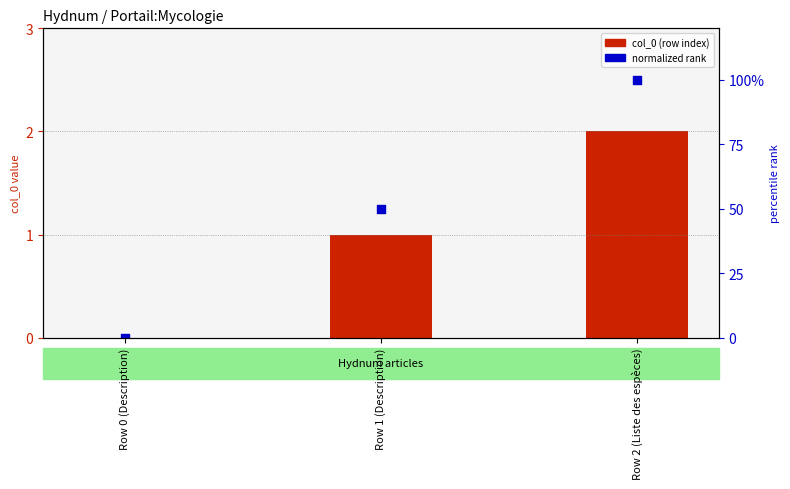

At which category is the sum across all series the highest?

Row 2 (Liste des espèces)